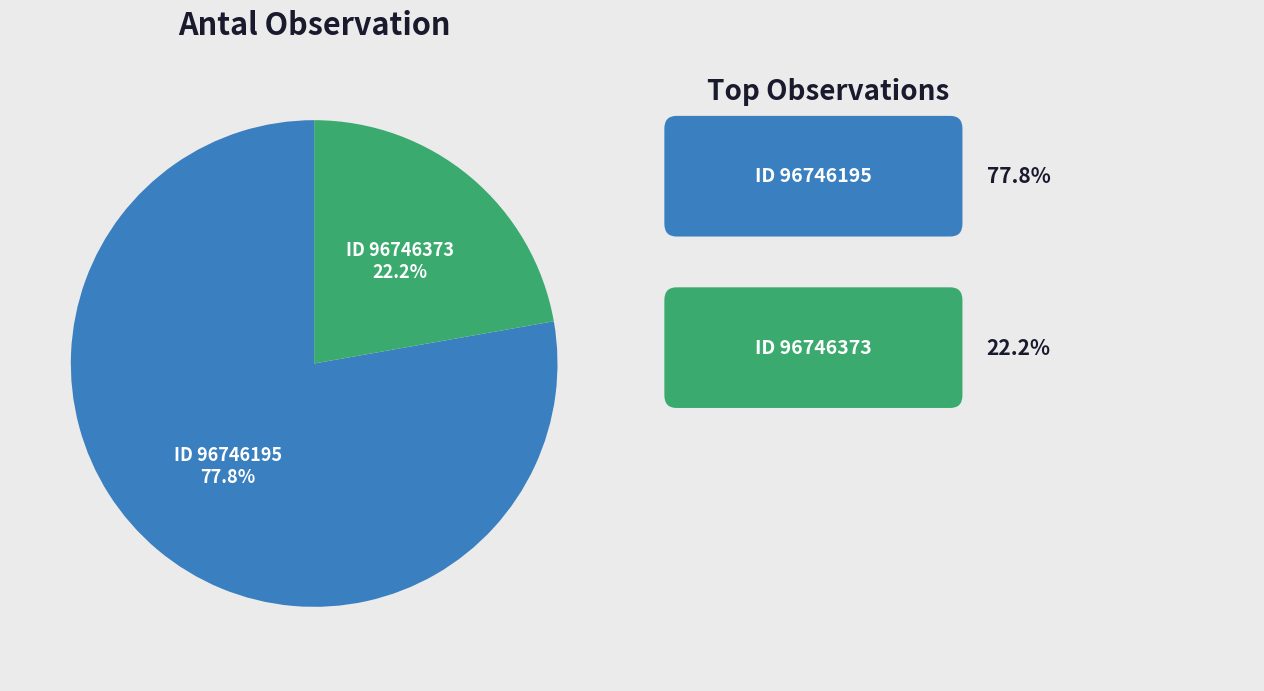

Which slice is the largest?

ID 96746195